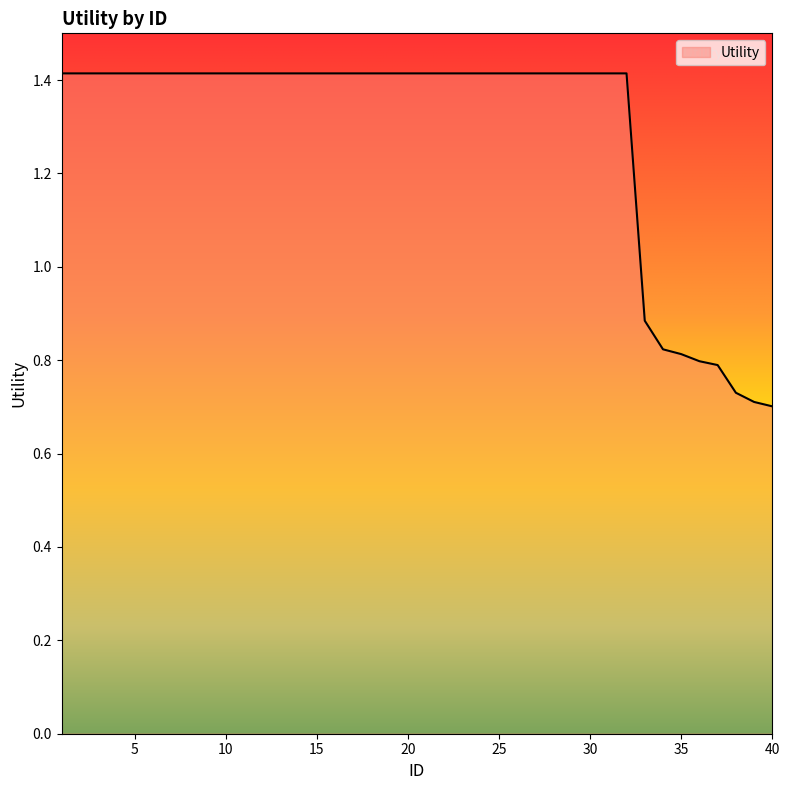

Which category has the highest value across all series?

1